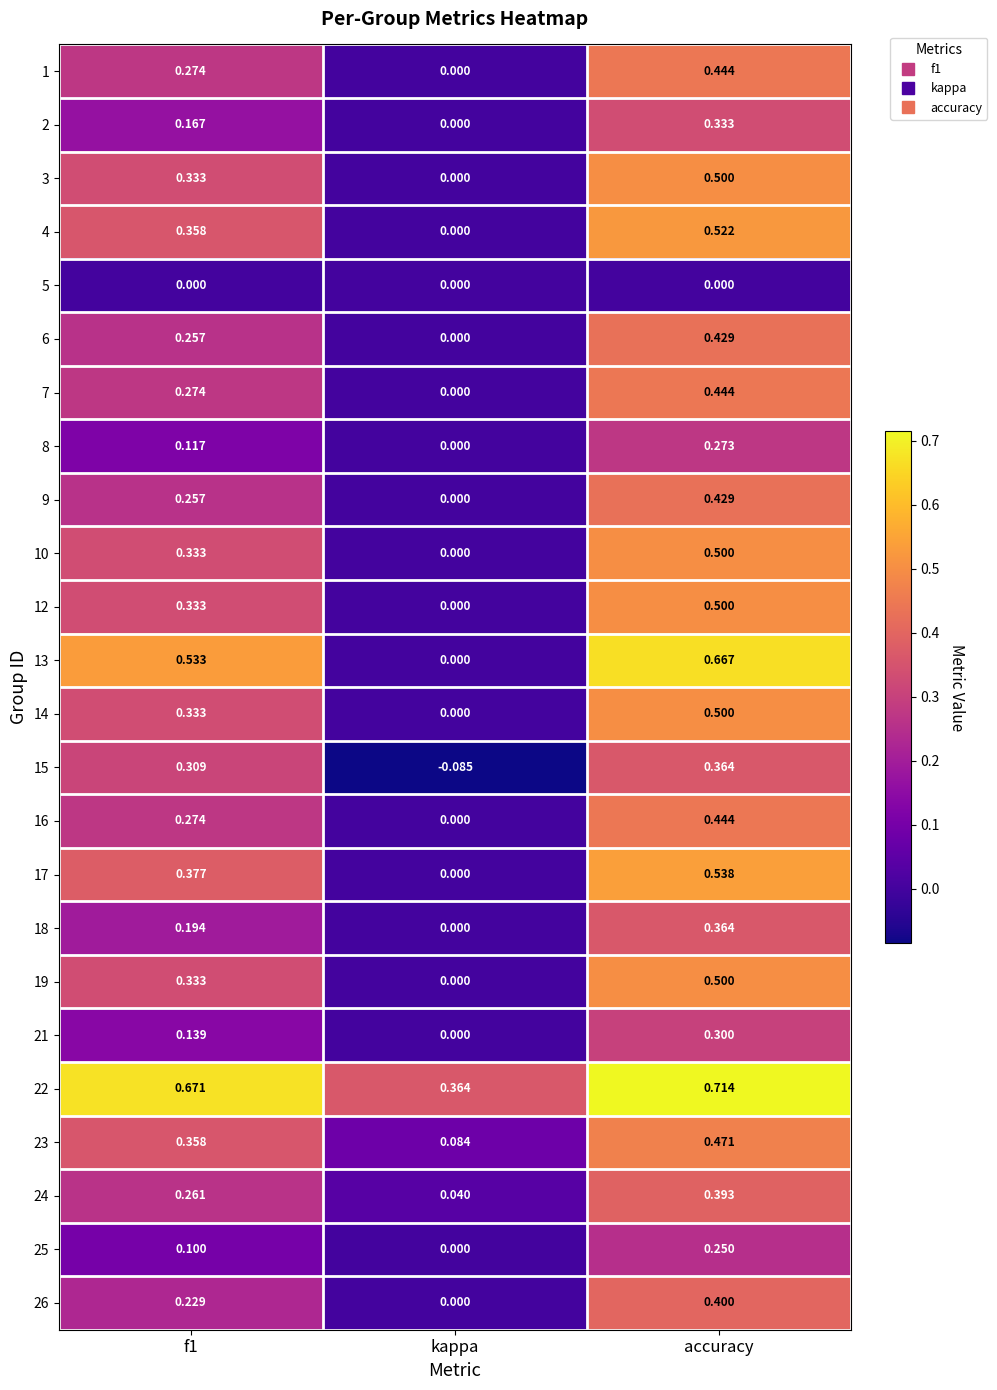

At which label does 23 reach its peak?

accuracy